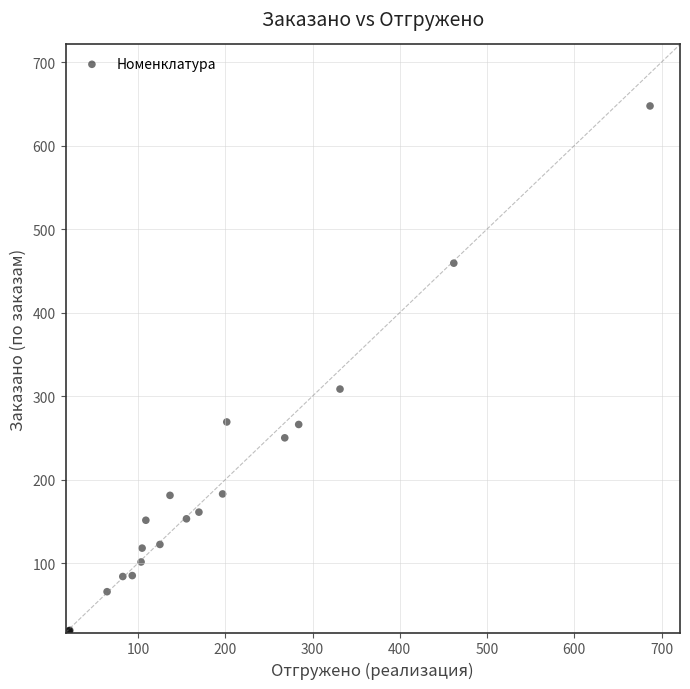

What Y value in the scatter plot is closest to 333?

308.4